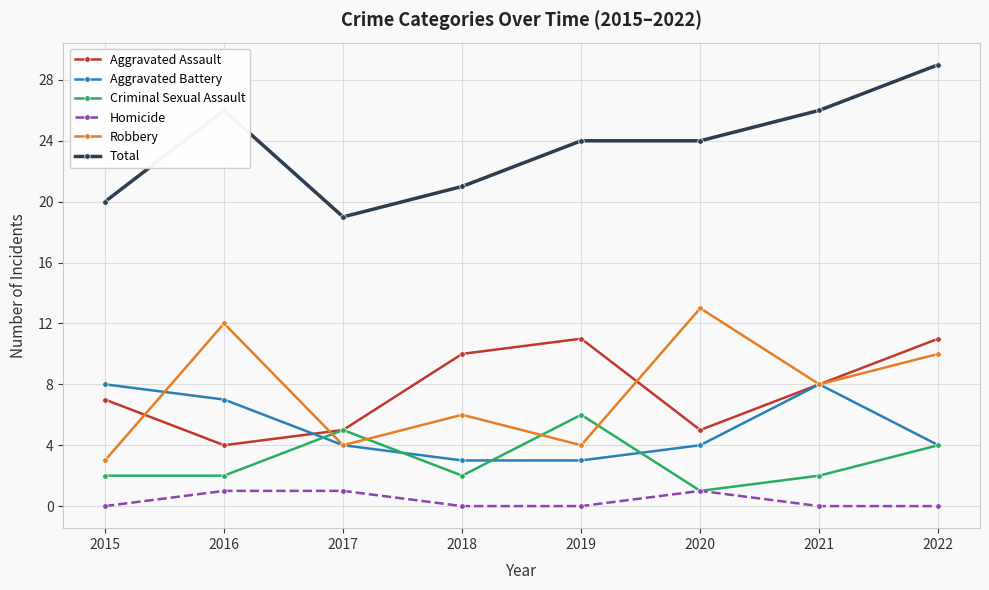

In Aggravated Assault, how many points are higher than both neighbors (excluding endpoints)?

1